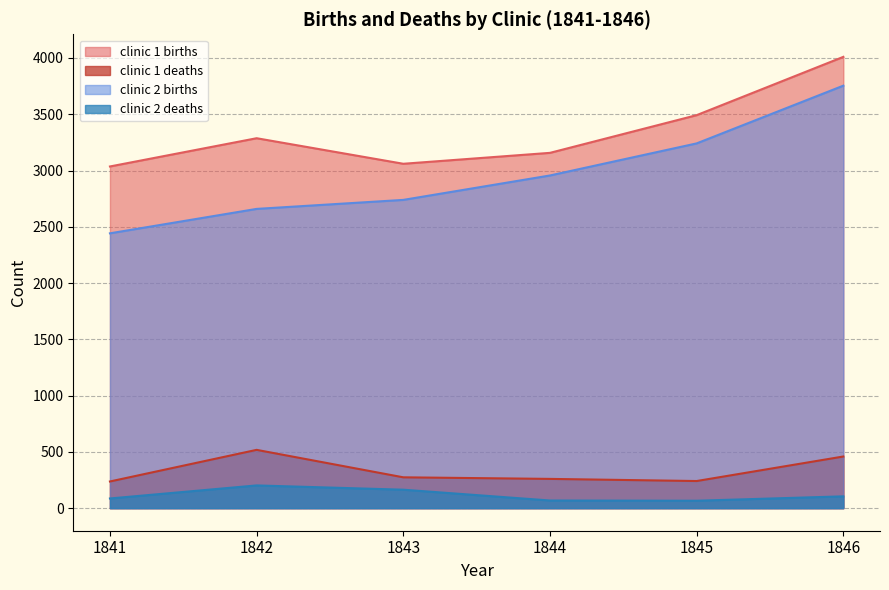

Reading right to left, transcribe all the data shown in this chart.

clinic 1 births: 4010	3492	3157	3060	3287	3036
clinic 1 deaths: 459	241	260	274	518	237
clinic 2 births: 3754	3241	2956	2739	2659	2442
clinic 2 deaths: 105	66	68	164	202	86